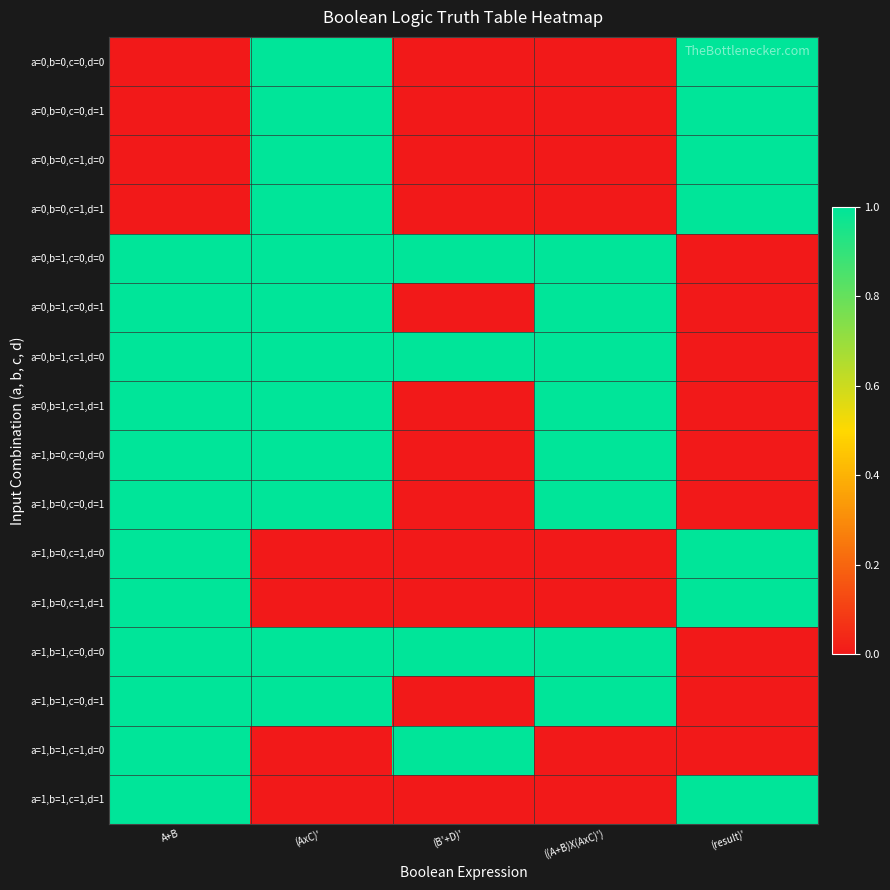

List the series in order of their peak value, highest first.

a=0,b=0,c=0,d=0, a=0,b=0,c=0,d=1, a=0,b=0,c=1,d=0, a=0,b=0,c=1,d=1, a=0,b=1,c=0,d=0, a=0,b=1,c=0,d=1, a=0,b=1,c=1,d=0, a=0,b=1,c=1,d=1, a=1,b=0,c=0,d=0, a=1,b=0,c=0,d=1, a=1,b=0,c=1,d=0, a=1,b=0,c=1,d=1, a=1,b=1,c=0,d=0, a=1,b=1,c=0,d=1, a=1,b=1,c=1,d=0, a=1,b=1,c=1,d=1